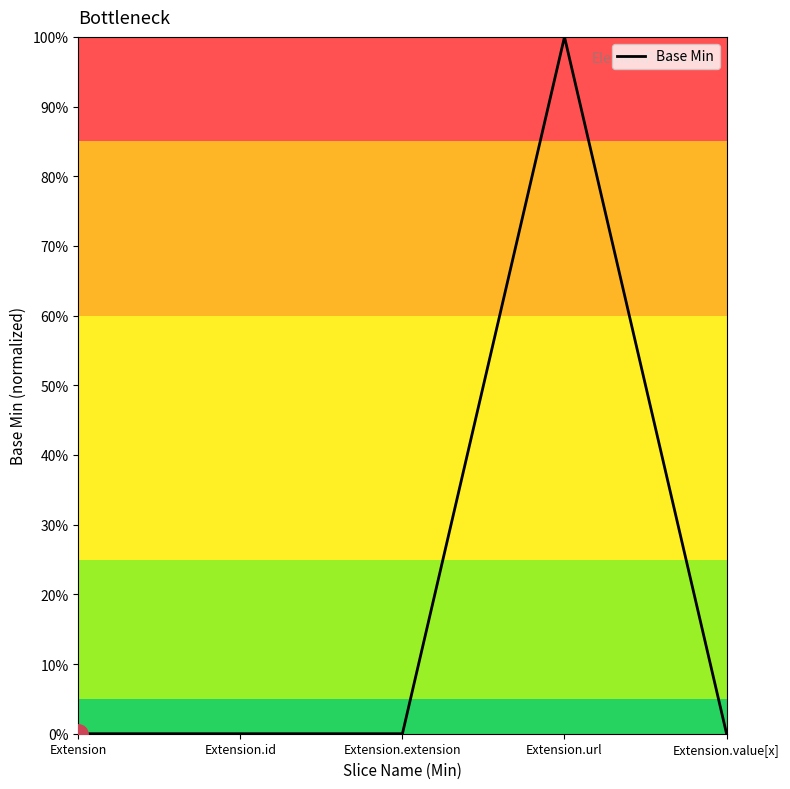

How many values are above zero?

1